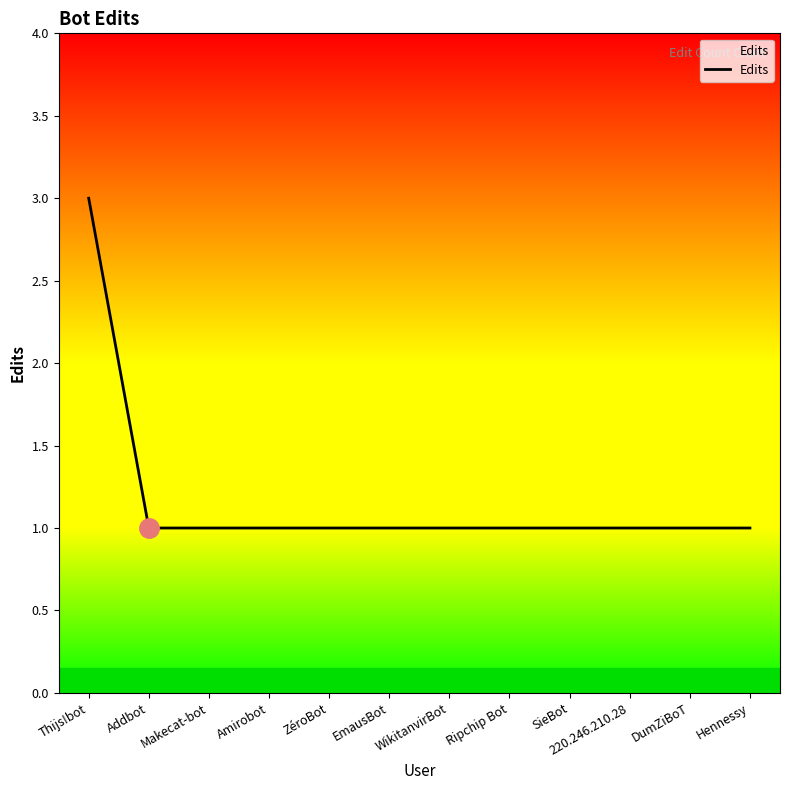

Reading left to right, extract all data points from this chart.

Thijs!bot=3	Addbot=1	Makecat-bot=1	Amirobot=1	ZéroBot=1	EmausBot=1	WikitanvirBot=1	Ripchip Bot=1	SieBot=1	220.246.210.28=1	DumZiBoT=1	Hennessy=1